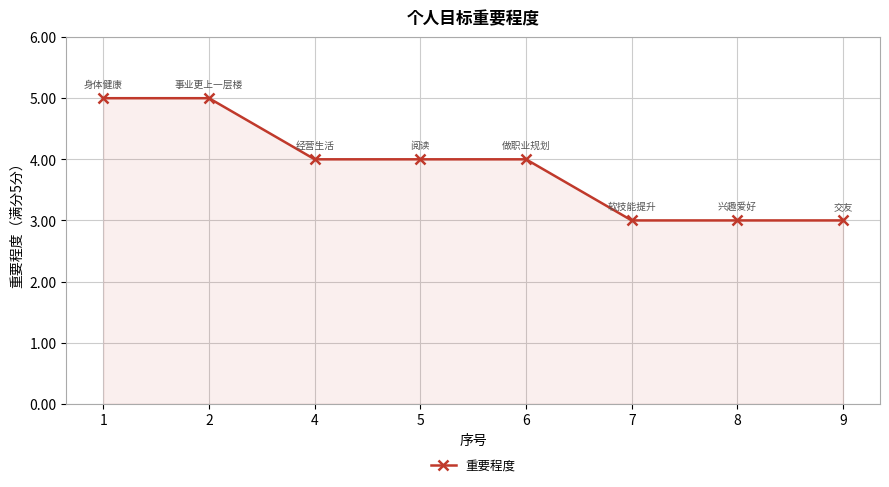

Reading left to right, list all the values displayed in this chart.

5	5	4	4	4	3	3	3